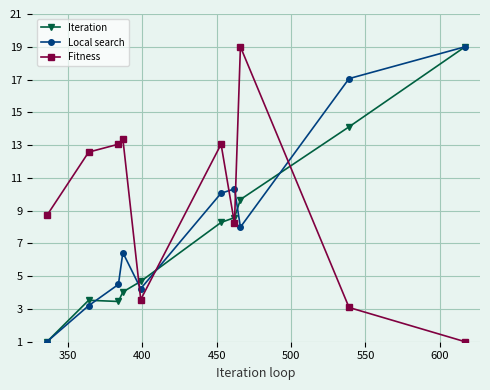

What is the maximum value shown in the chart?

19.0